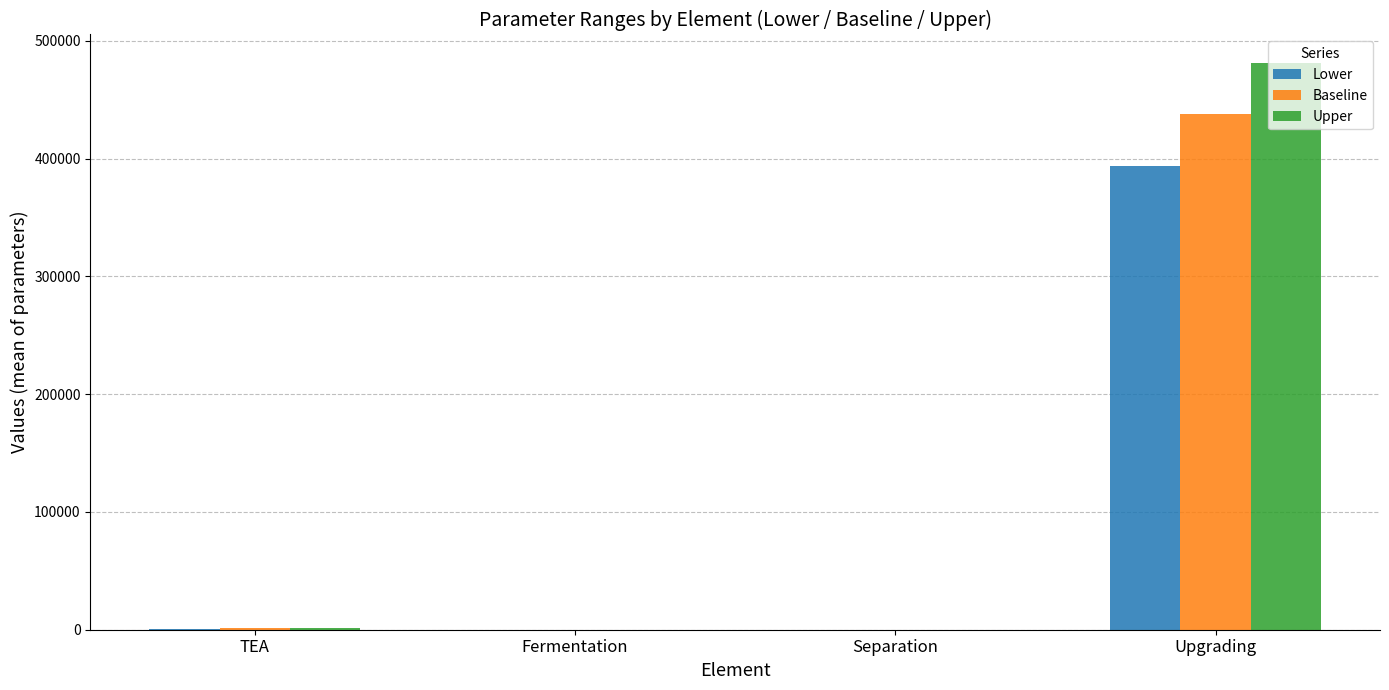

What is the sum of all Lower values?

394634.0